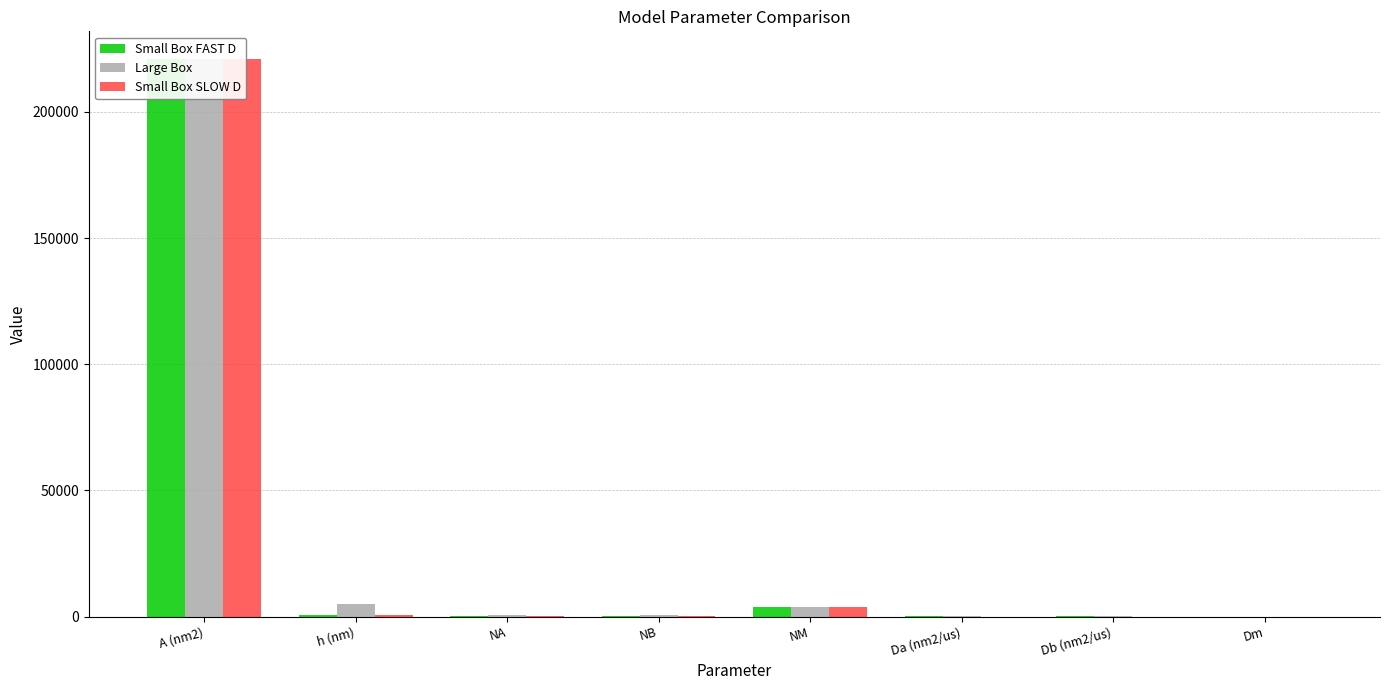

Count the number of data series in this chart.

3